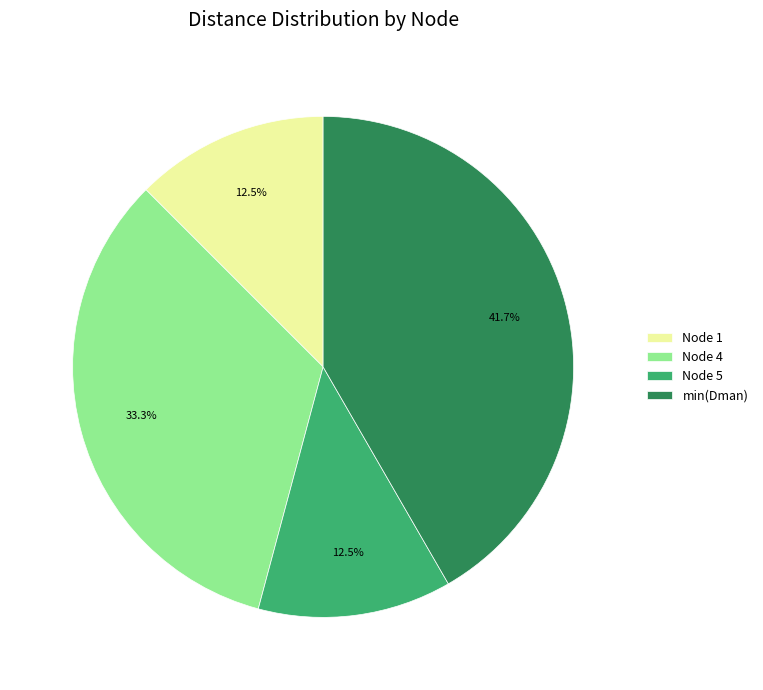

What is the ratio of the value at Node 1 to the value at min(Dman)?

0.3